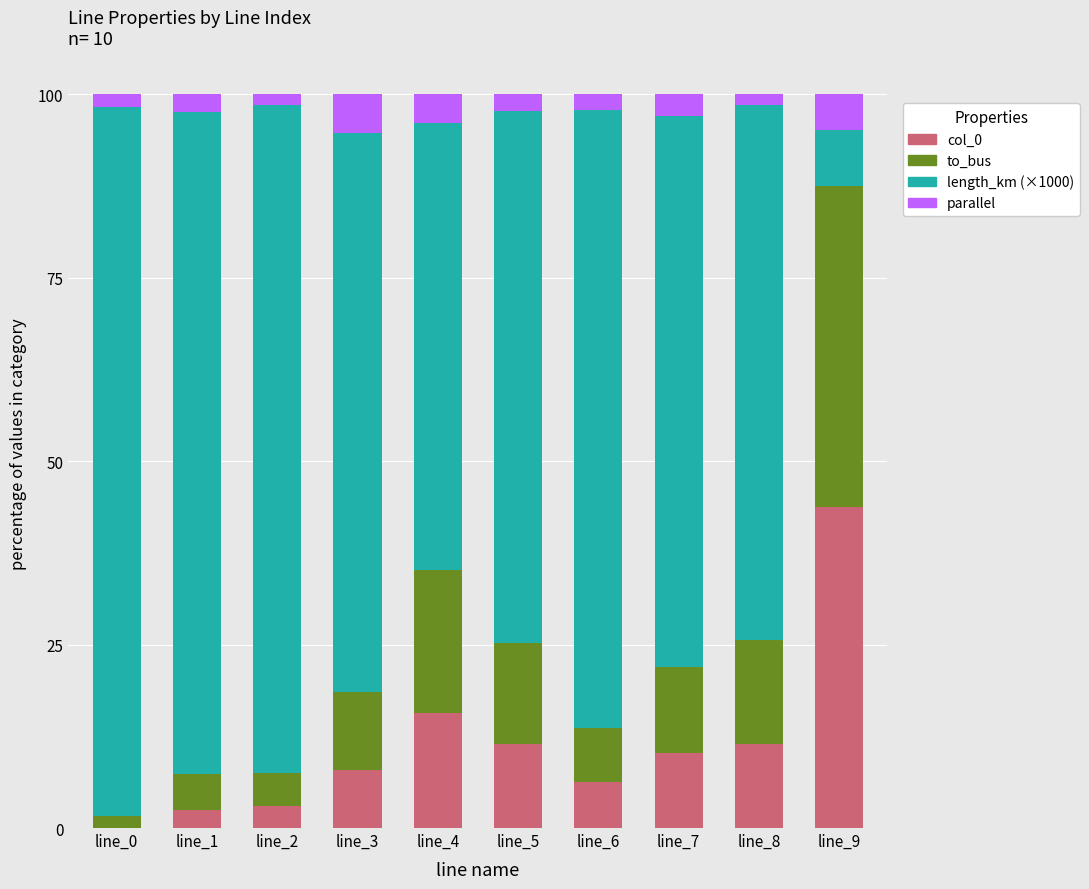

What is the total value across all series at line_3?

100.0